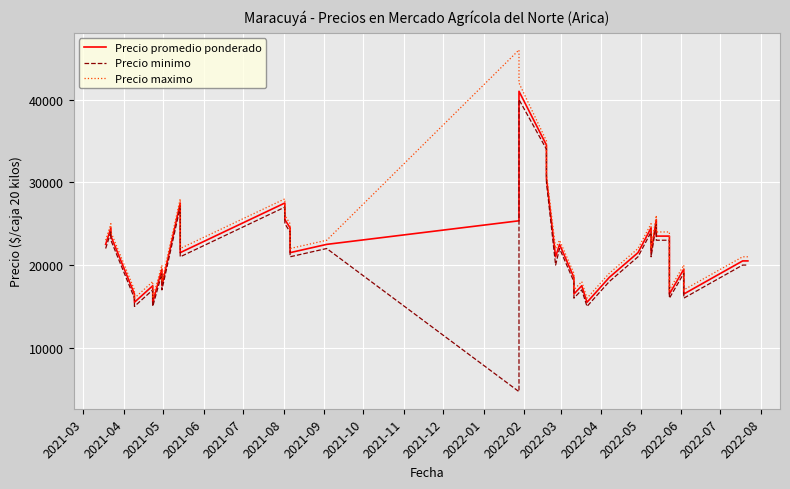

True or false: Precio maximo and Precio minimo cross at least once.

False